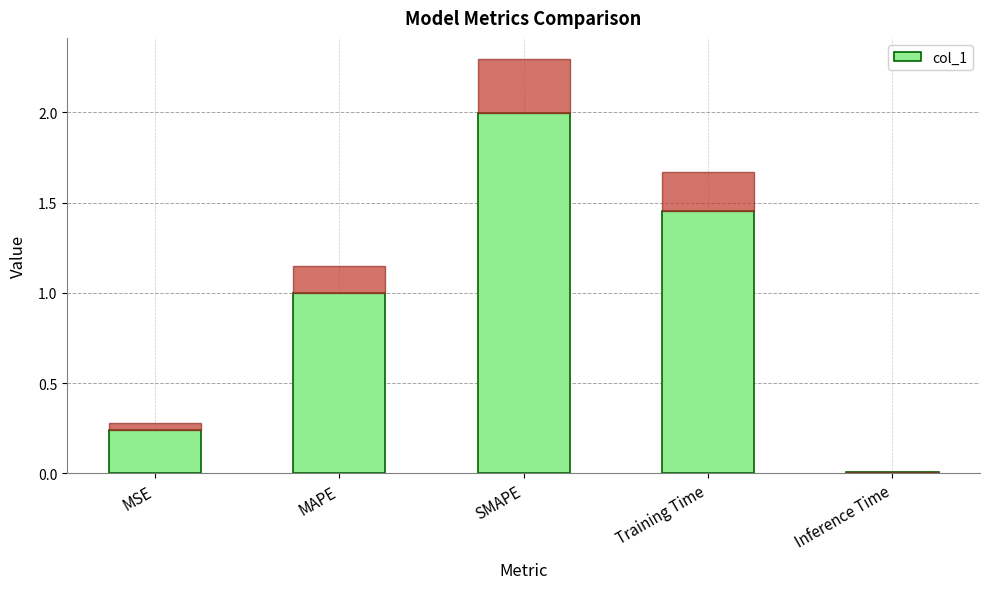

Does the chart contain any negative values?

No